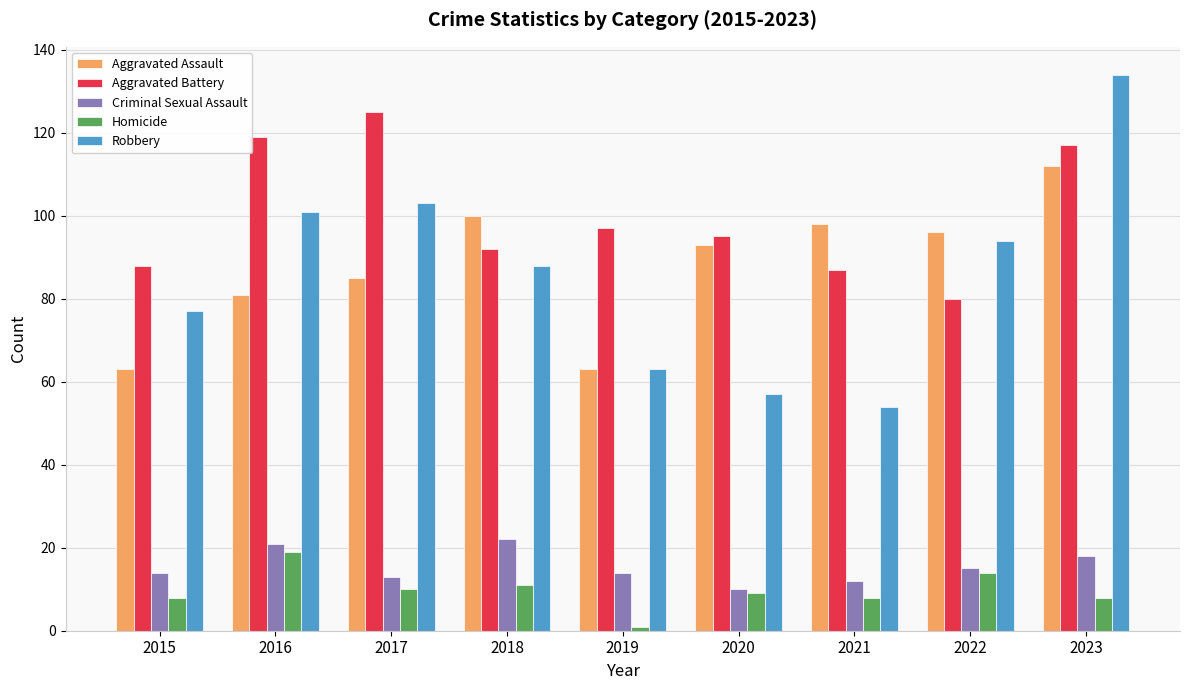

What is the difference between the highest and lowest values at 2015?

80